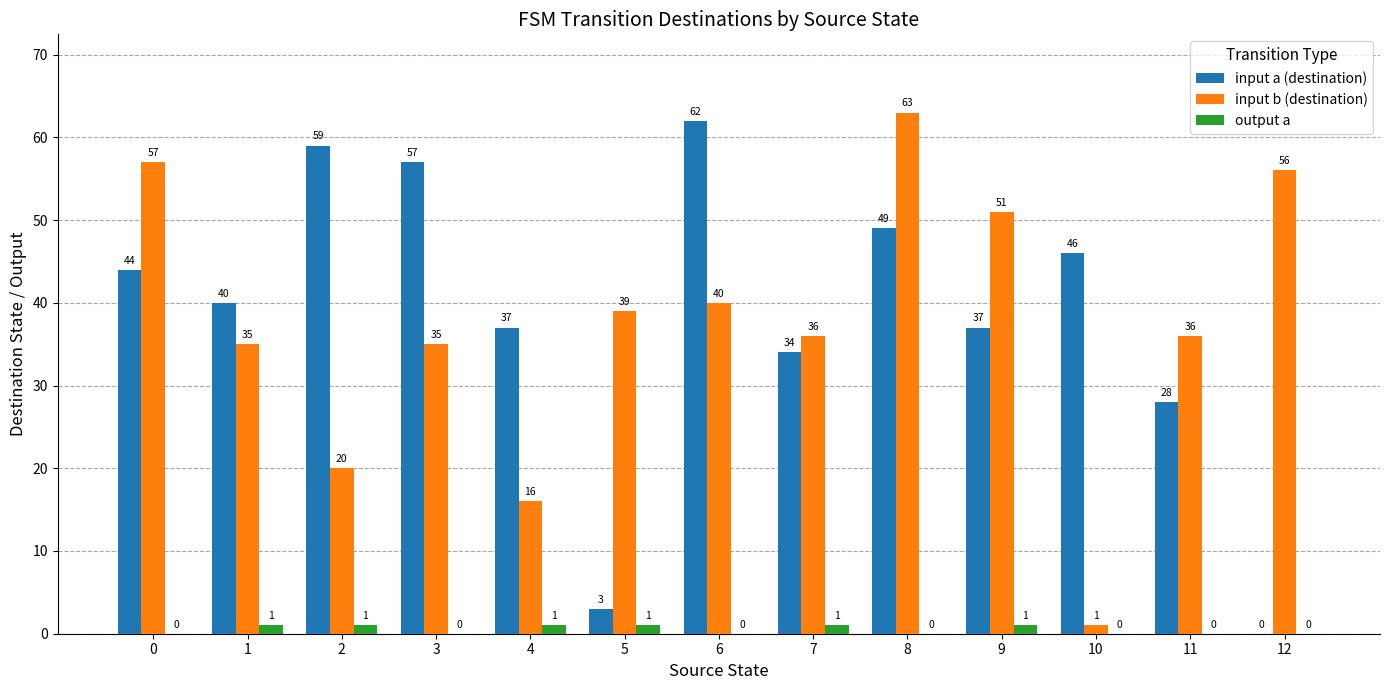

The value of input a (destination) at 10 is 75. True or false?

False